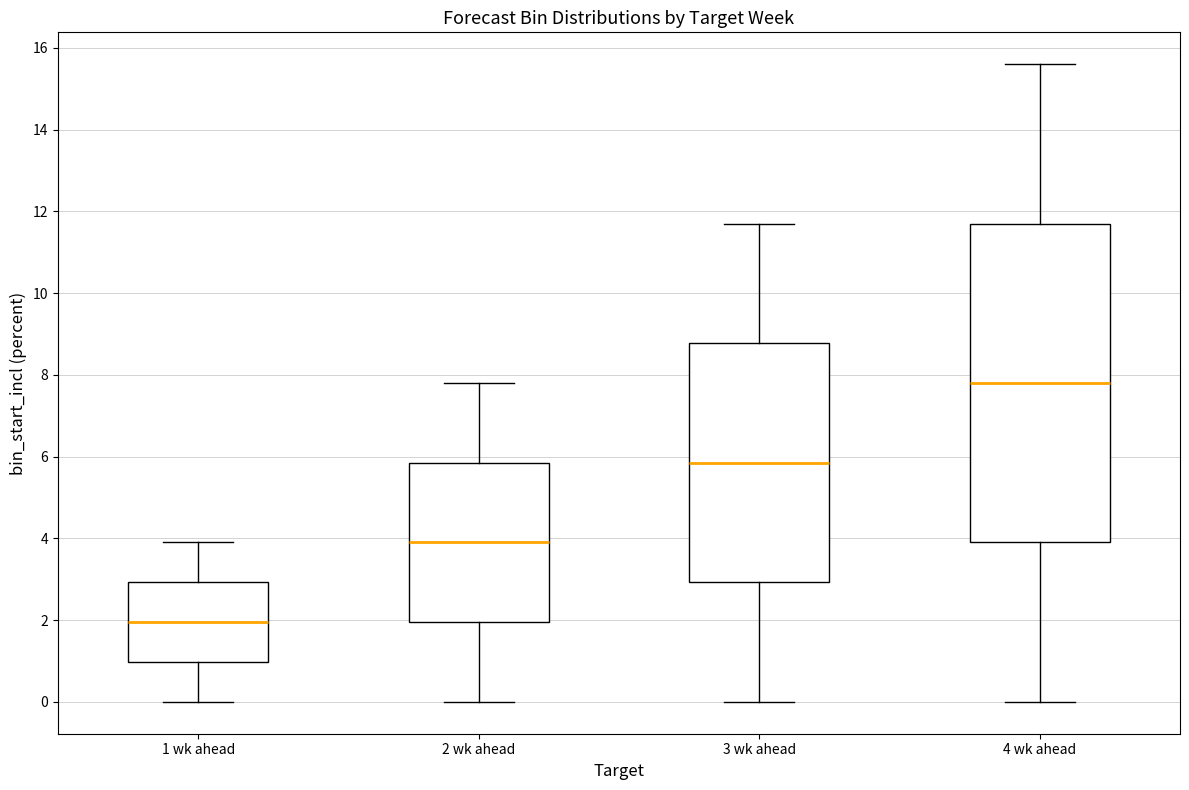

Where is the lower edge of the box for 1 wk ahead on the y-axis? The values are not printed on the chart, so give them approximately, as read against the axis.

1.0